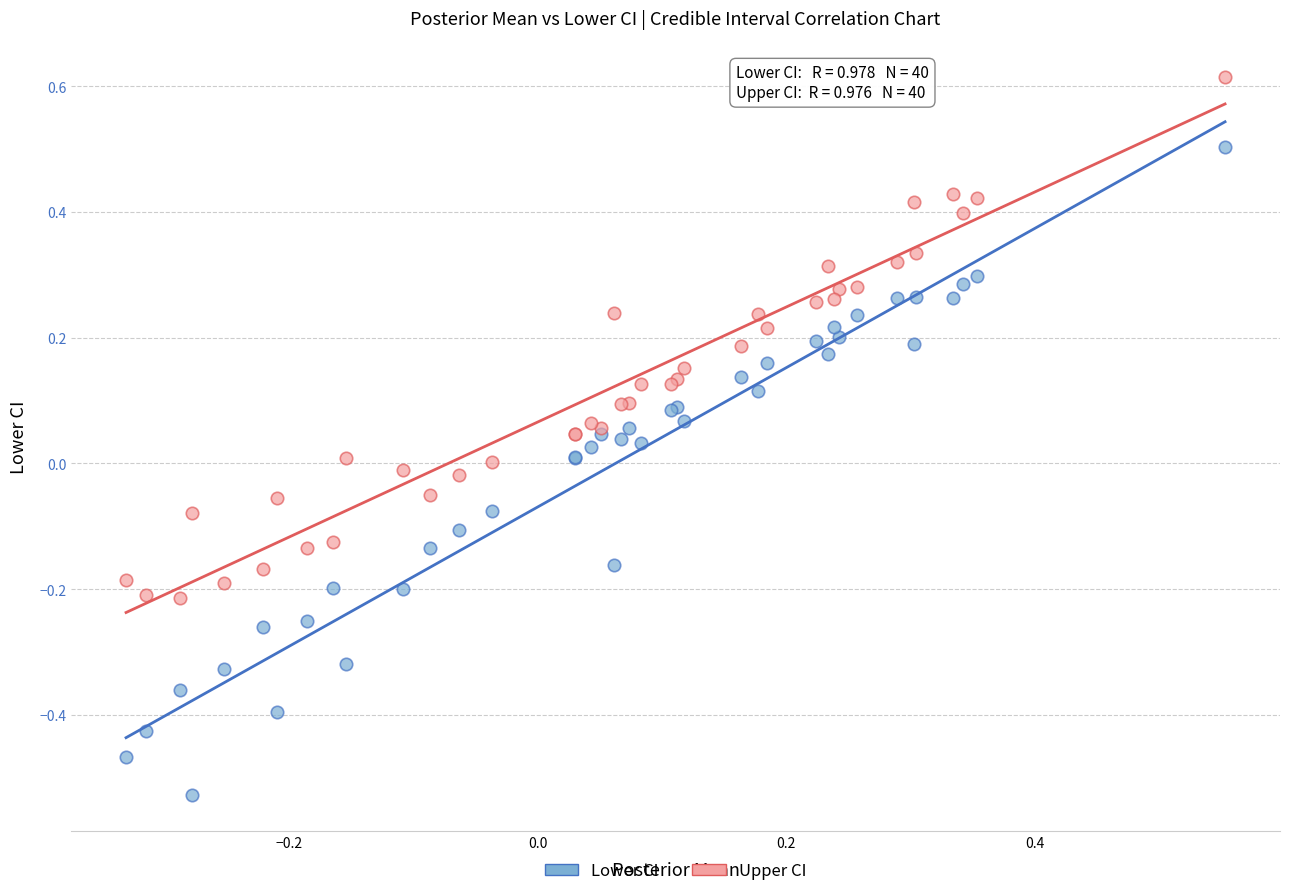

What is the X range (max minus min) for the scatter plot?

0.9